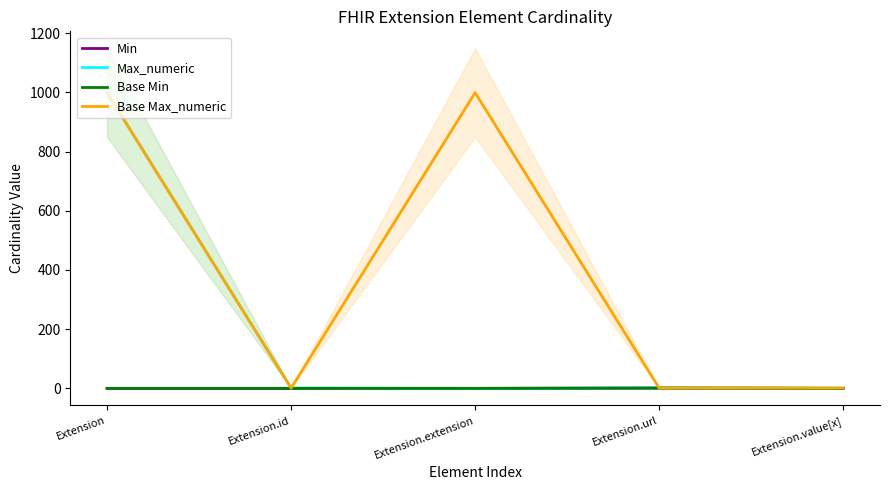

Reading left to right, extract all data points from this chart.

Min: 0	0	0	1	0
Max_numeric: 999	1	0	1	1
Base Min: 0	0	0	1	0
Base Max_numeric: 999	1	999	1	1